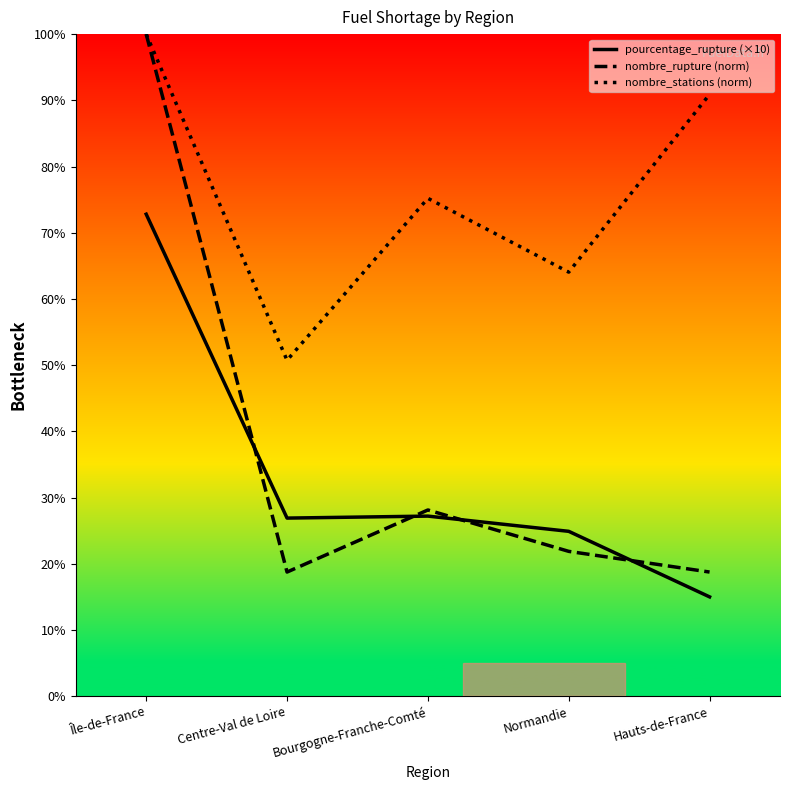

What is the label of the 5th point from the right?

Île-de-France